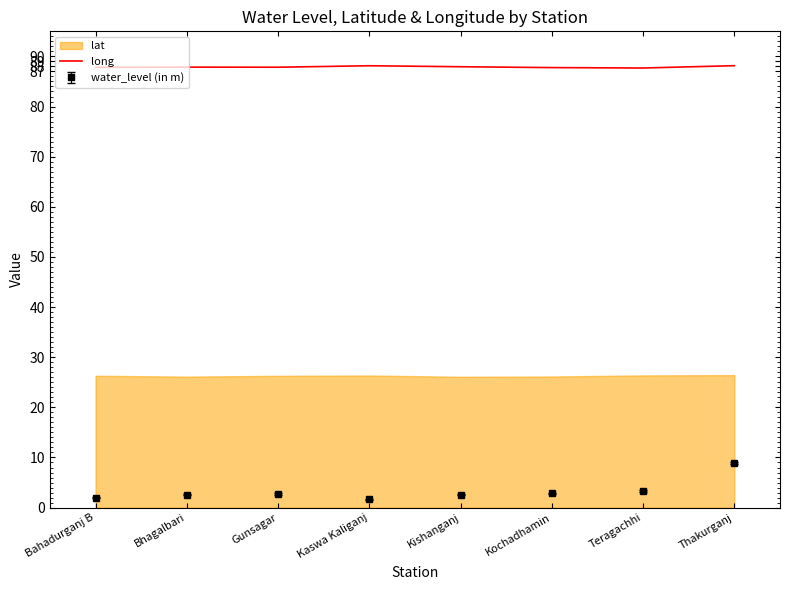

What value does the water_level (in m) series have at Teragachhi?

3.3